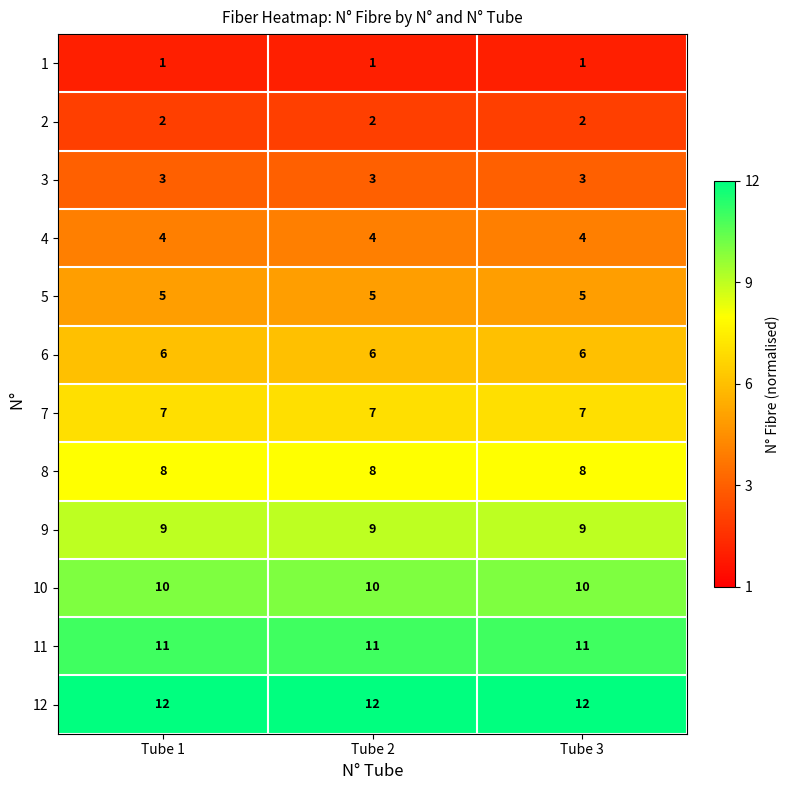

What is the greatest value displayed?

12